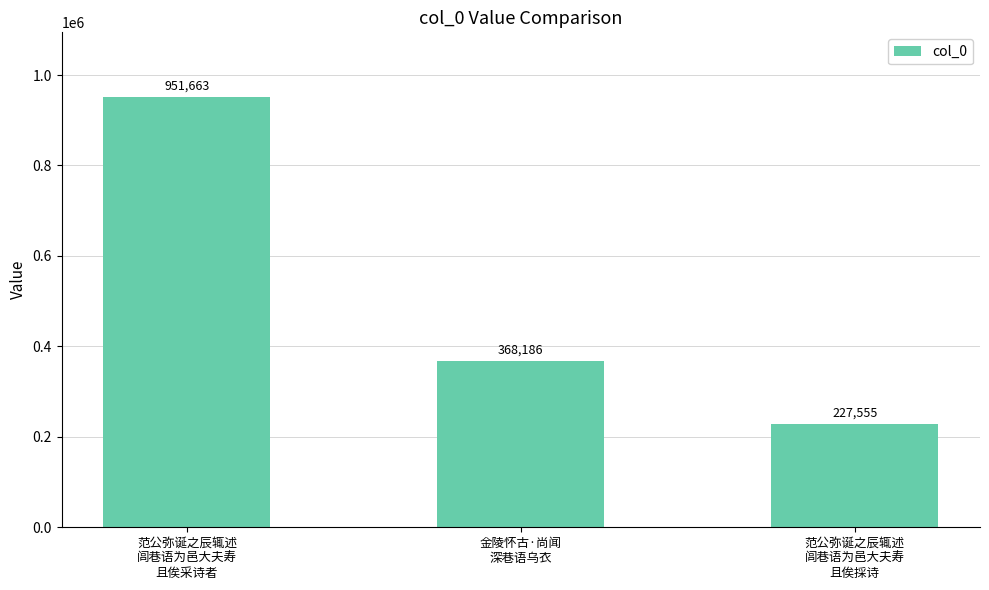

Is it true that the value at 范公弥诞之辰辄述
闾巷语为邑大夫寿
且俟採诗 is 227555?

True